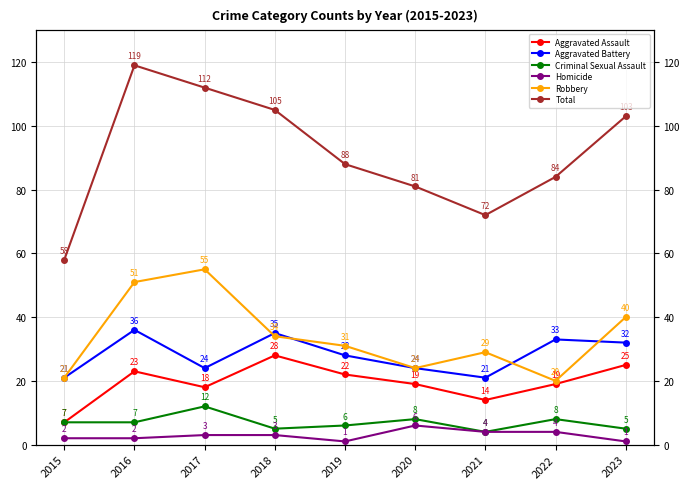

True or false: Aggravated Assault and Robbery cross at least once.

False